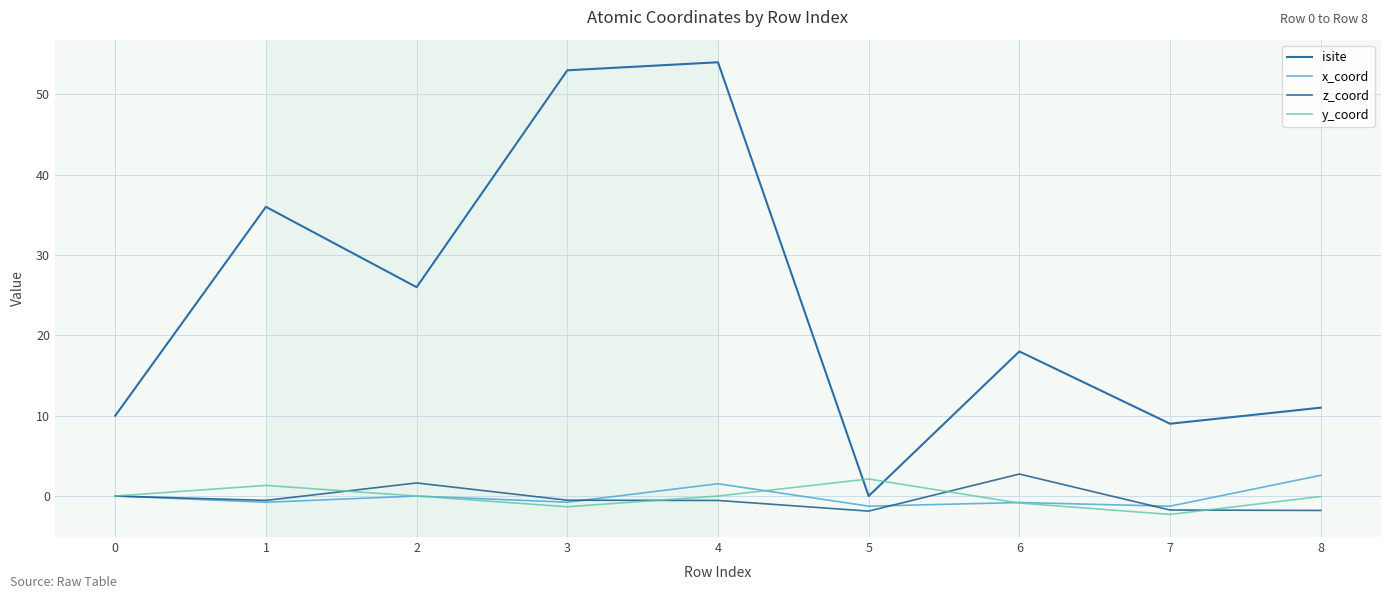

True or false: isite and z_coord intersect in this chart.

False